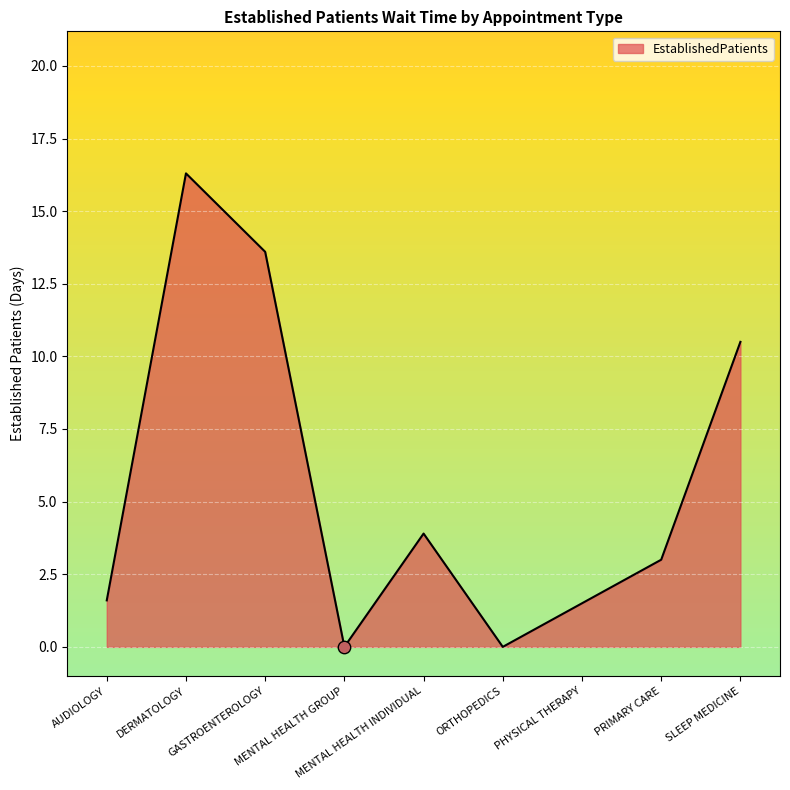

Which has a higher value, AUDIOLOGY or PRIMARY CARE?

PRIMARY CARE